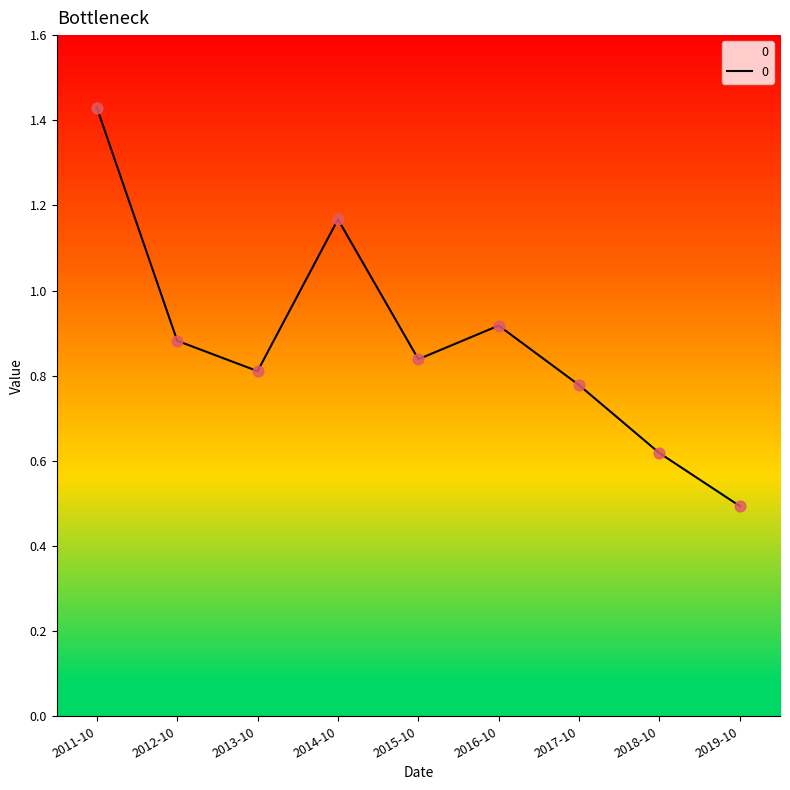

Between 2015-10 and 2019-10, which is larger?

2015-10